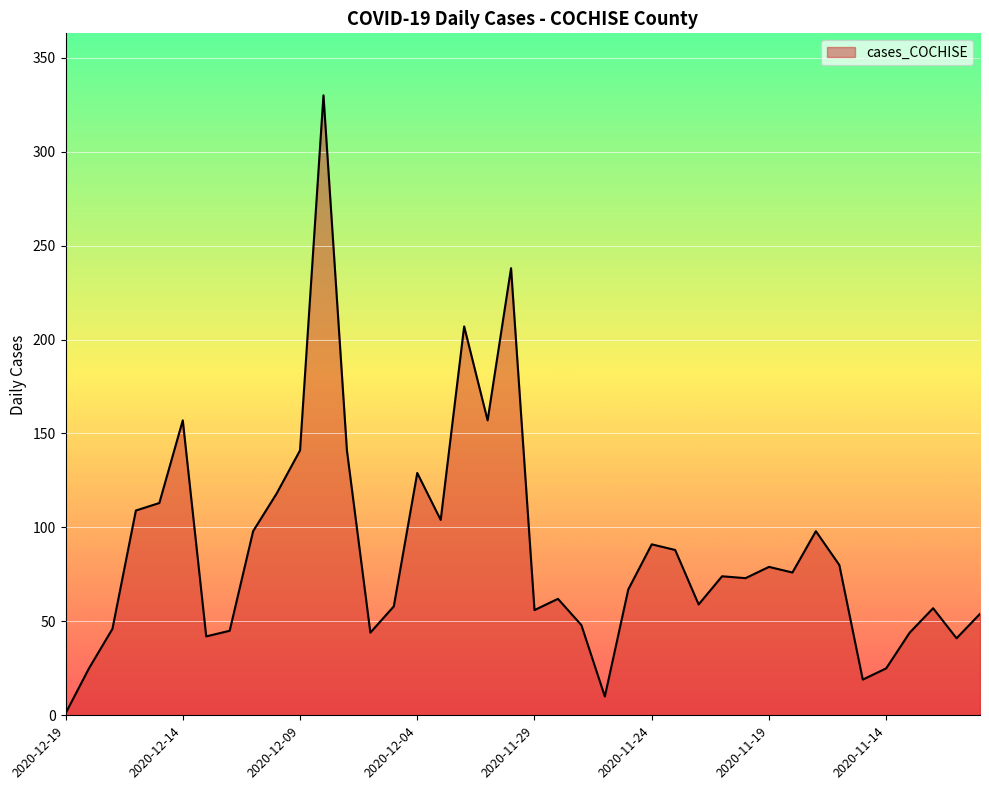

What is the difference between the maximum and minimum values?

329